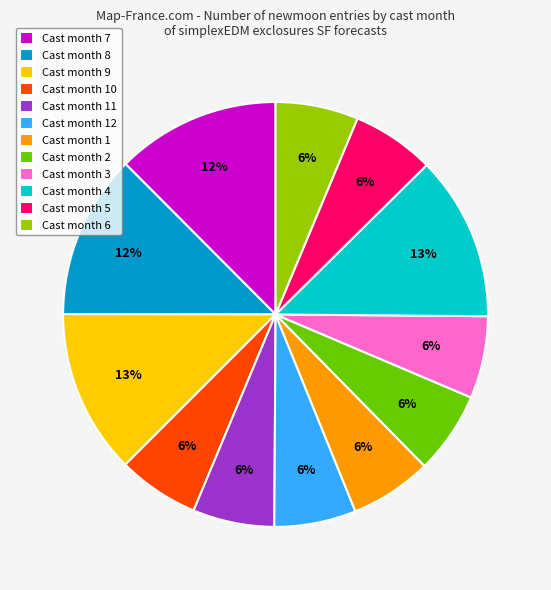

To the nearest percent, what is the average slice percentage?

8%